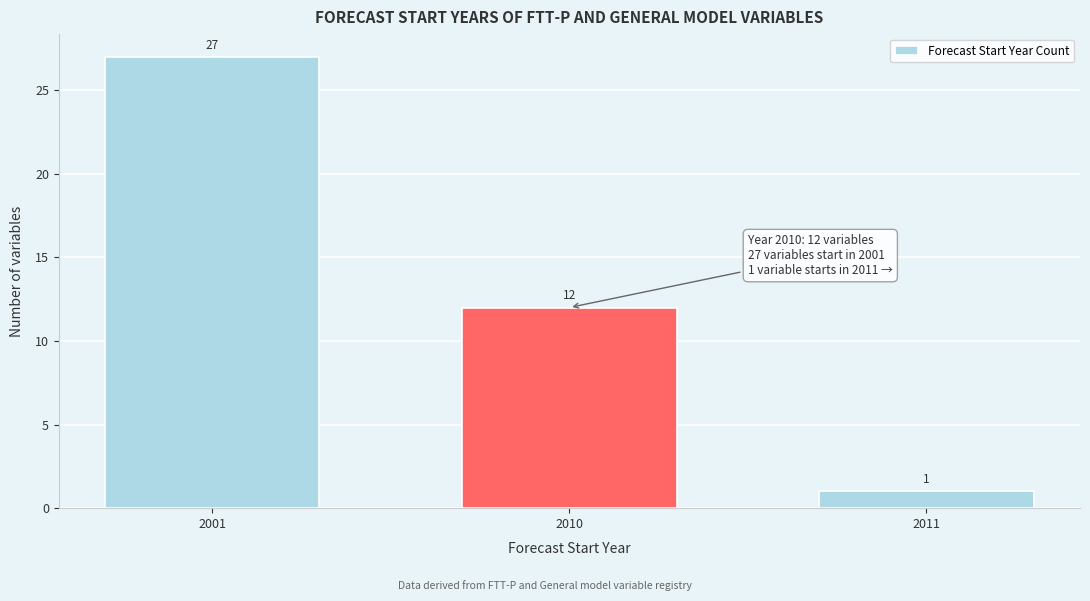

Reading left to right, extract all data points from this chart.

27	12	1